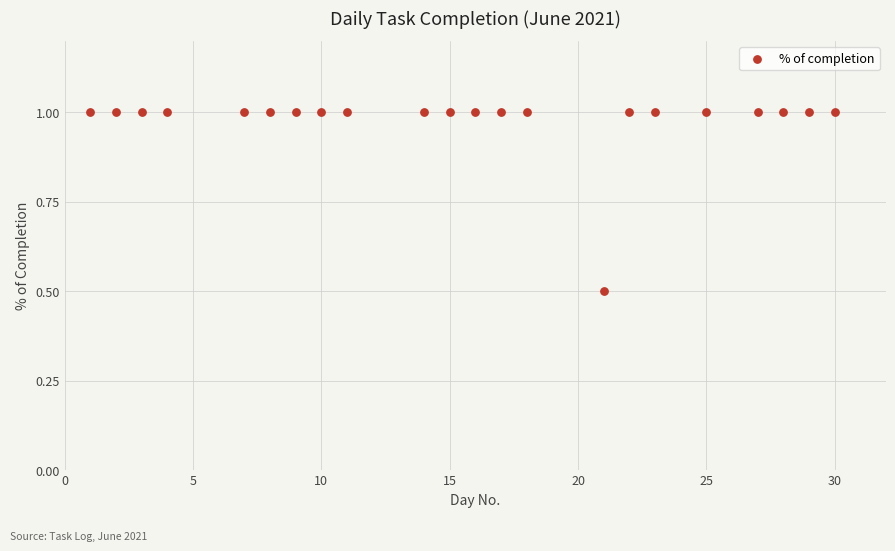

What Y value in the scatter plot is closest to 0?

0.5